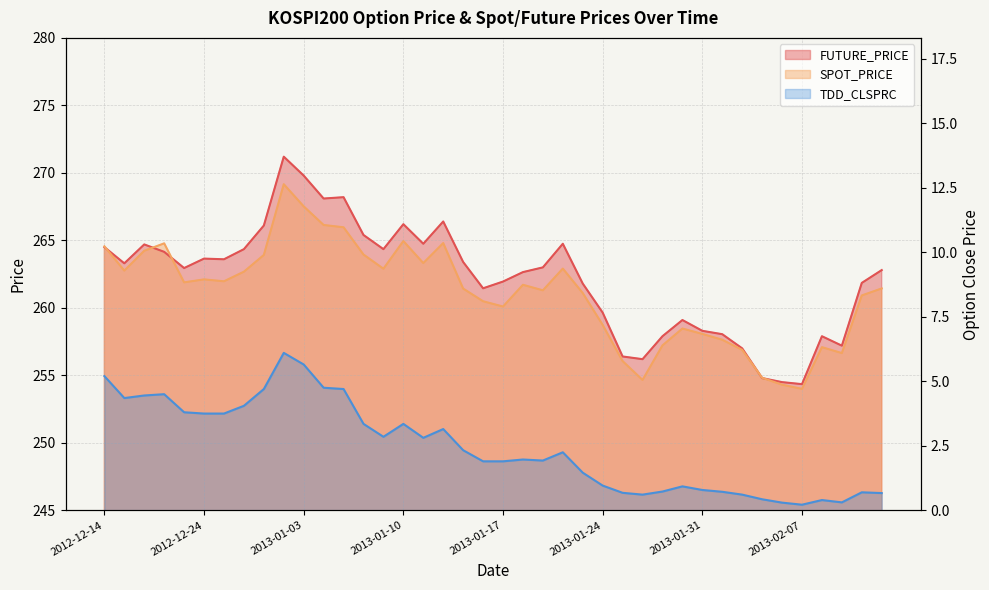

The value of FUTURE_PRICE at 2012-12-21 is 426.5. True or false?

False